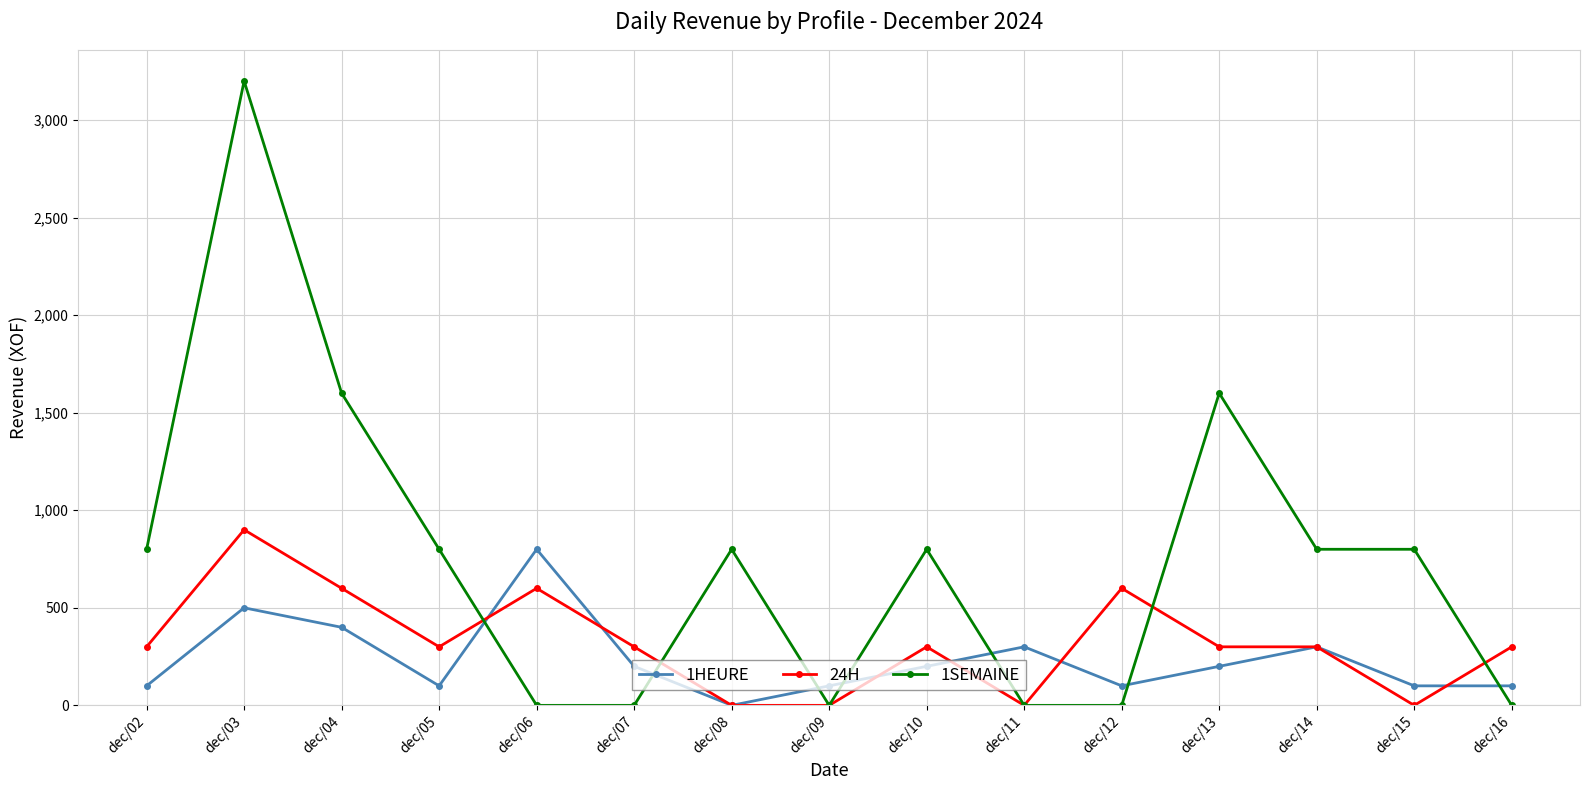

What is the difference between the 1SEMAINE values at dec/14 and dec/07?

800